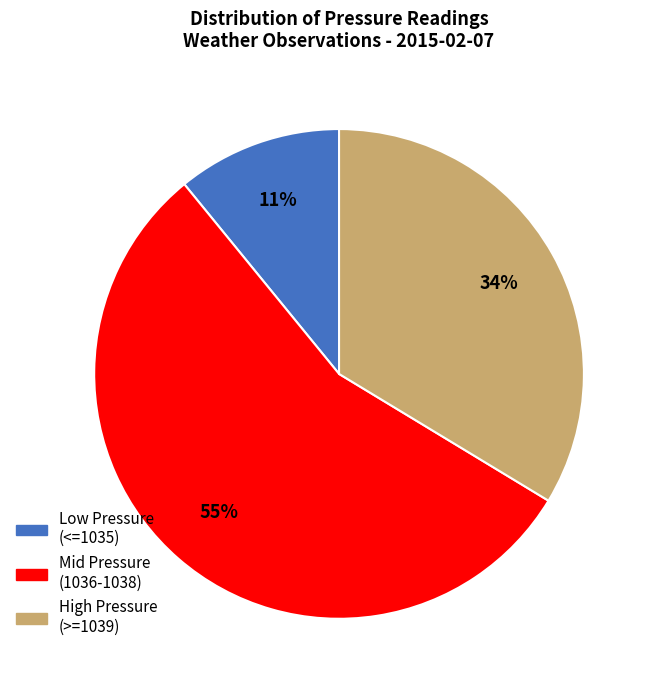

To the nearest percent, what is the average slice percentage?

33%